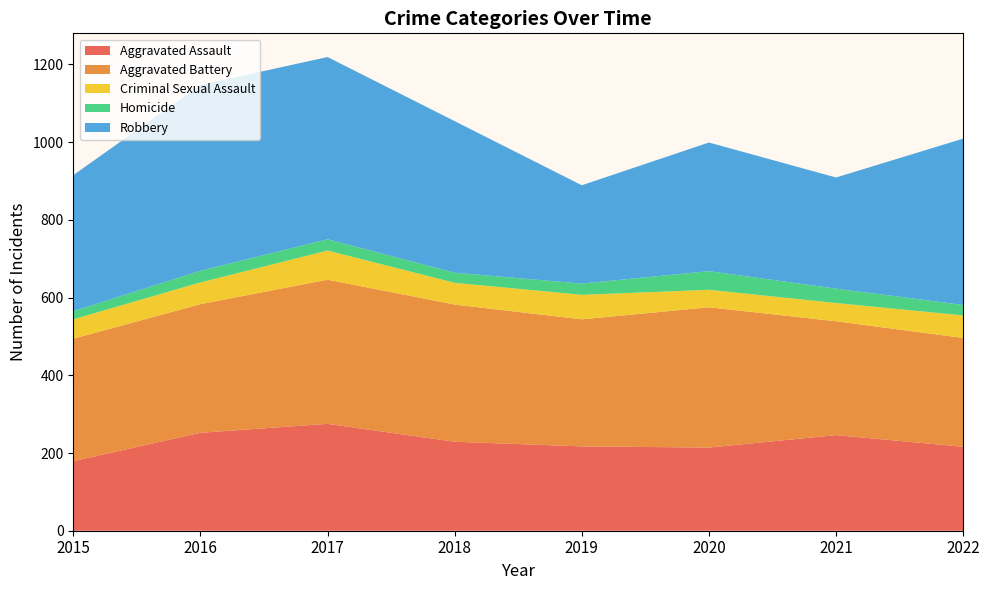

Reading left to right, what are all the values shown in this chart?

Aggravated Assault: 2015=179	2016=252	2017=275	2018=229	2019=217	2020=214	2021=246	2022=216
Aggravated Battery: 2015=315	2016=331	2017=371	2018=353	2019=327	2020=361	2021=293	2022=280
Criminal Sexual Assault: 2015=50	2016=56	2017=75	2018=56	2019=63	2020=45	2021=47	2022=58
Homicide: 2015=21	2016=30	2017=29	2018=26	2019=29	2020=48	2021=37	2022=27
Robbery: 2015=350	2016=478	2017=469	2018=390	2019=253	2020=331	2021=286	2022=428